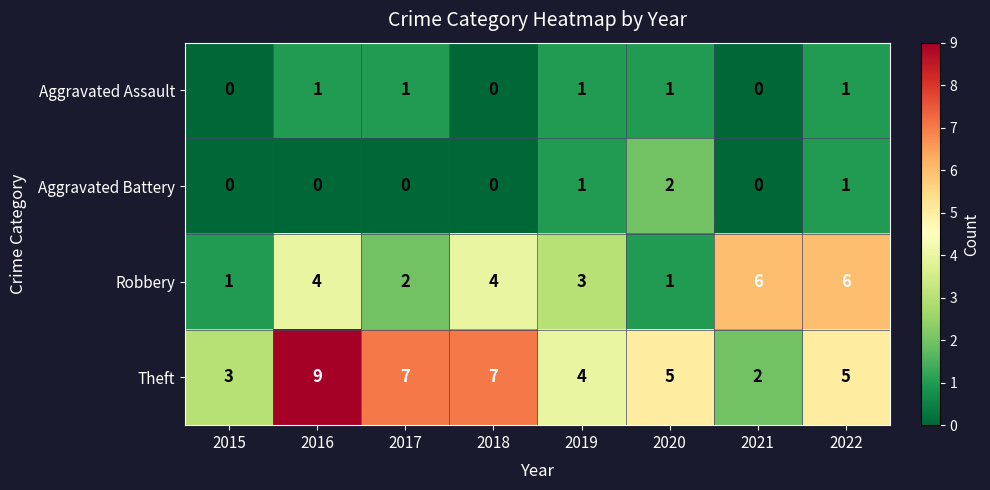

The Aggravated Battery series shows 0 at 2015. True or false?

True